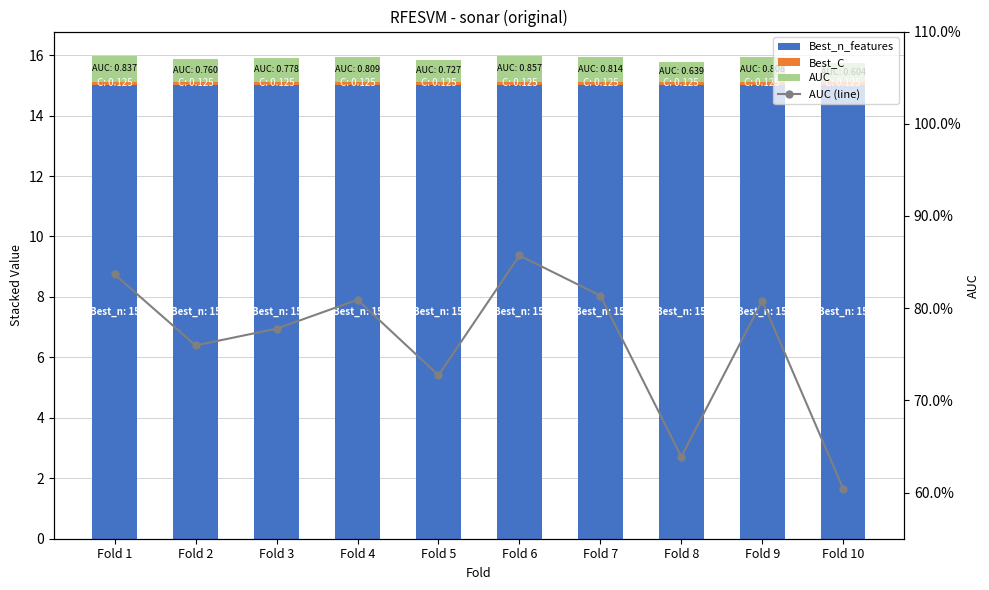

Which category has the highest value in the Best_n_features series?

Fold 1